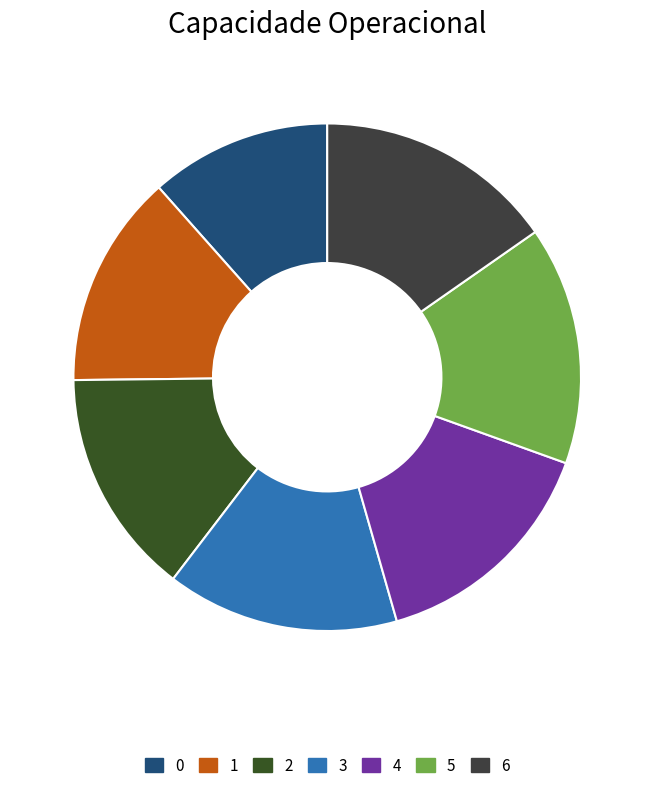

To the nearest percent, what is the average slice percentage?

14%